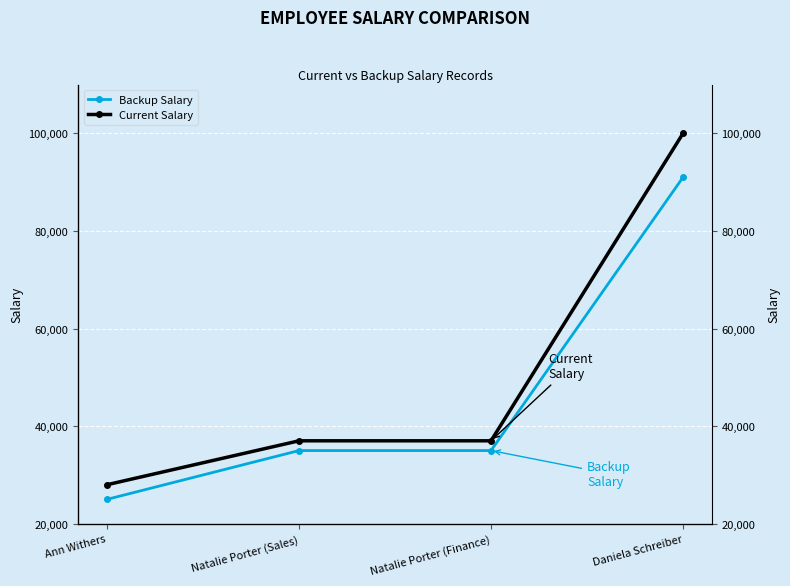

Count the Backup Salary values in the range 35000 to 91000.

3